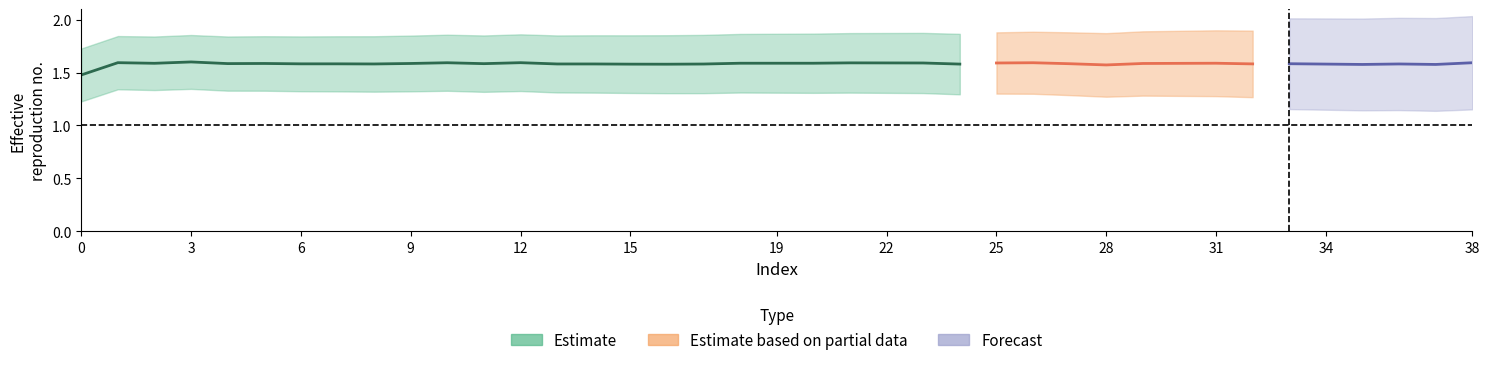

Count the number of categories in the chart.

39